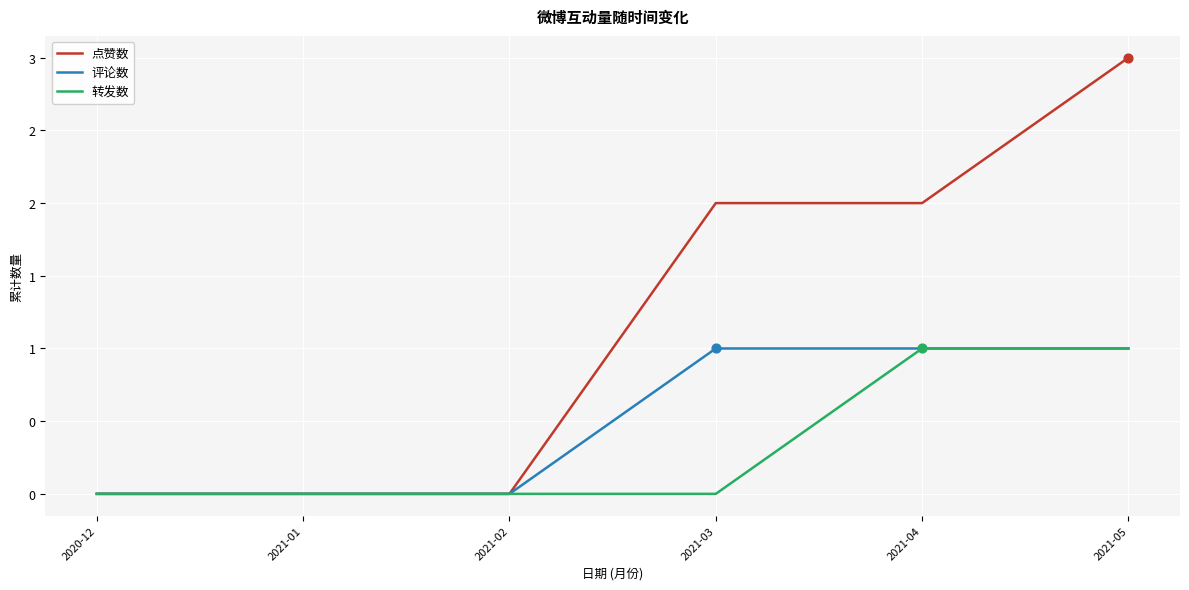

At which category is the sum across all series the highest?

2021-05